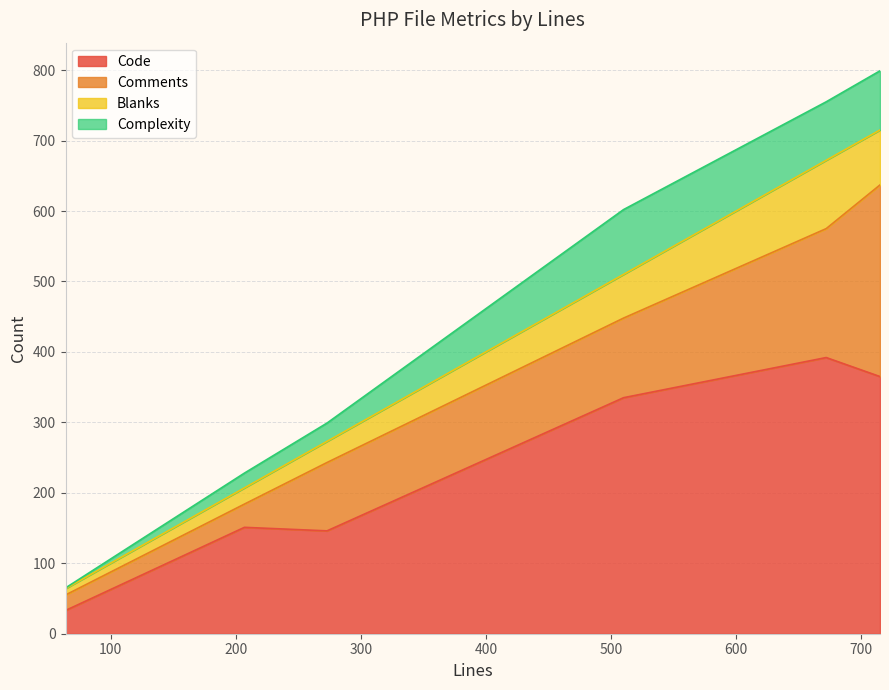

What is the average value of the Comments series?

120